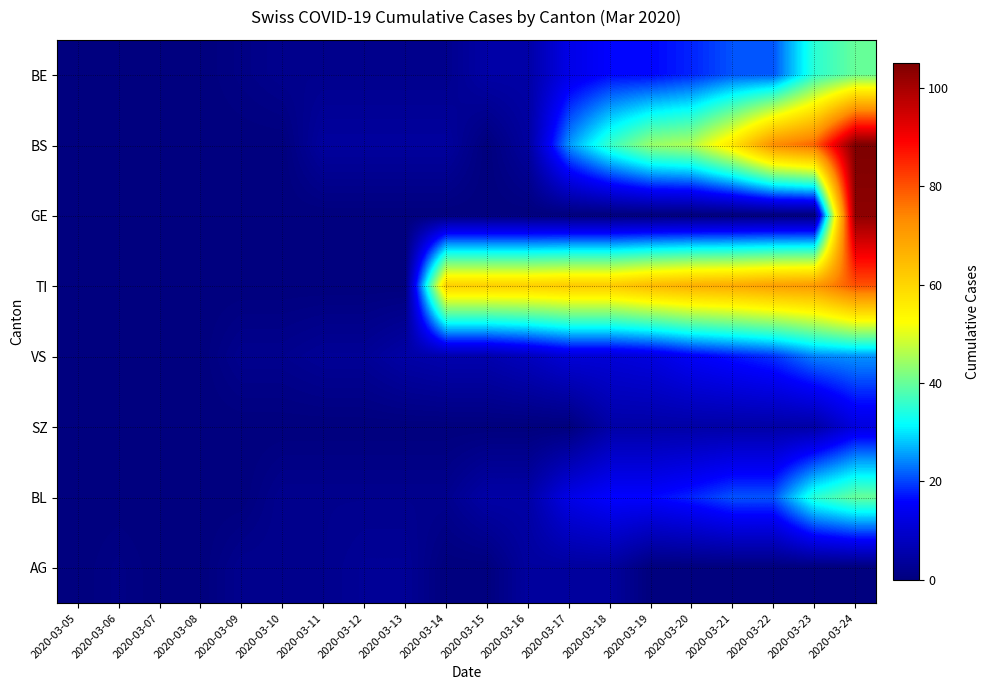

Reading left to right, list all the values displayed in this chart.

BE: 2020-03-05=0	2020-03-06=0	2020-03-07=0	2020-03-08=0	2020-03-09=1	2020-03-10=2	2020-03-11=2	2020-03-12=2	2020-03-13=2	2020-03-14=2	2020-03-15=5	2020-03-16=5	2020-03-17=13	2020-03-18=16	2020-03-19=16	2020-03-20=18	2020-03-21=21	2020-03-22=21	2020-03-23=35	2020-03-24=40
BS: 2020-03-05=0	2020-03-06=0	2020-03-07=0	2020-03-08=0	2020-03-09=0	2020-03-10=0	2020-03-11=4	2020-03-12=4	2020-03-13=4	2020-03-14=4	2020-03-15=0	2020-03-16=4	2020-03-17=25	2020-03-18=36	2020-03-19=44	2020-03-20=46	2020-03-21=57	2020-03-22=73	2020-03-23=78	2020-03-24=105
GE: 2020-03-05=0	2020-03-06=0	2020-03-07=0	2020-03-08=0	2020-03-09=0	2020-03-10=0	2020-03-11=0	2020-03-12=0	2020-03-13=0	2020-03-14=0	2020-03-15=0	2020-03-16=0	2020-03-17=0	2020-03-18=0	2020-03-19=0	2020-03-20=0	2020-03-21=0	2020-03-22=0	2020-03-23=0	2020-03-24=103
TI: 2020-03-05=0	2020-03-06=0	2020-03-07=0	2020-03-08=0	2020-03-09=0	2020-03-10=0	2020-03-11=0	2020-03-12=0	2020-03-13=0	2020-03-14=61	2020-03-15=61	2020-03-16=61	2020-03-17=62	2020-03-18=62	2020-03-19=65	2020-03-20=67	2020-03-21=68	2020-03-22=70	2020-03-23=71	2020-03-24=80
VS: 2020-03-05=0	2020-03-06=0	2020-03-07=0	2020-03-08=0	2020-03-09=2	2020-03-10=2	2020-03-11=3	2020-03-12=3	2020-03-13=5	2020-03-14=6	2020-03-15=6	2020-03-16=8	2020-03-17=11	2020-03-18=11	2020-03-19=12	2020-03-20=15	2020-03-21=17	2020-03-22=19	2020-03-23=24	2020-03-24=25
SZ: 2020-03-05=0	2020-03-06=0	2020-03-07=0	2020-03-08=0	2020-03-09=0	2020-03-10=0	2020-03-11=0	2020-03-12=0	2020-03-13=0	2020-03-14=0	2020-03-15=0	2020-03-16=0	2020-03-17=0	2020-03-18=5	2020-03-19=5	2020-03-20=5	2020-03-21=5	2020-03-22=5	2020-03-23=5	2020-03-24=12
BL: 2020-03-05=0	2020-03-06=0	2020-03-07=0	2020-03-08=0	2020-03-09=0	2020-03-10=2	2020-03-11=2	2020-03-12=2	2020-03-13=2	2020-03-14=2	2020-03-15=5	2020-03-16=5	2020-03-17=13	2020-03-18=16	2020-03-19=16	2020-03-20=18	2020-03-21=21	2020-03-22=21	2020-03-23=35	2020-03-24=40
AG: 2020-03-05=0	2020-03-06=1	2020-03-07=0	2020-03-08=0	2020-03-09=2	2020-03-10=2	2020-03-11=2	2020-03-12=3	2020-03-13=3	2020-03-14=0	2020-03-15=0	2020-03-16=4	2020-03-17=4	2020-03-18=4	2020-03-19=0	2020-03-20=0	2020-03-21=0	2020-03-22=0	2020-03-23=0	2020-03-24=0